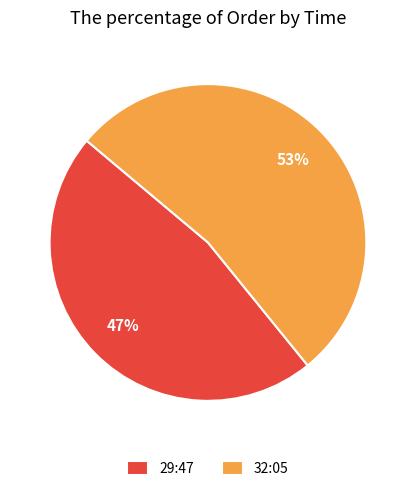

Is there a majority slice in this chart?

Yes